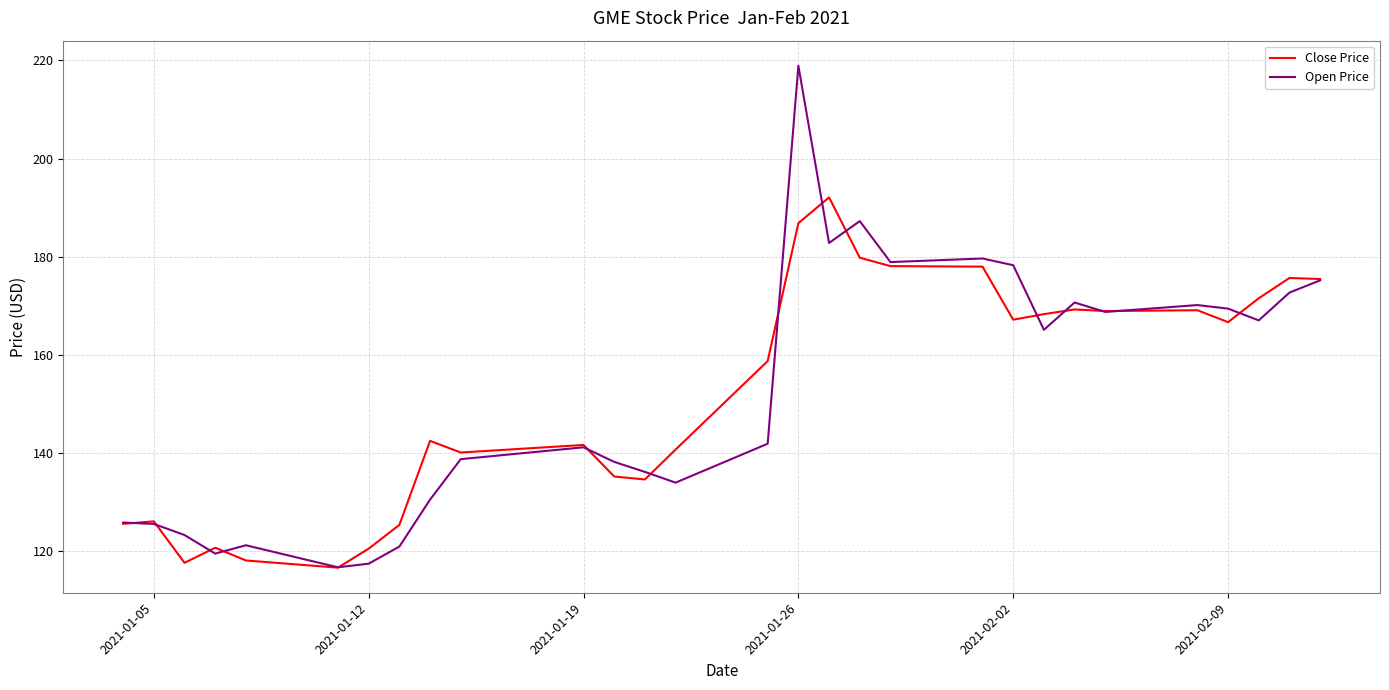

Which series has the widest spread of values?

Open Price